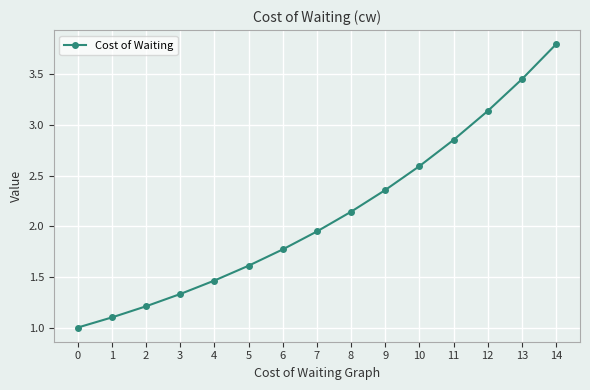

At which label is the value closest to 2?

7